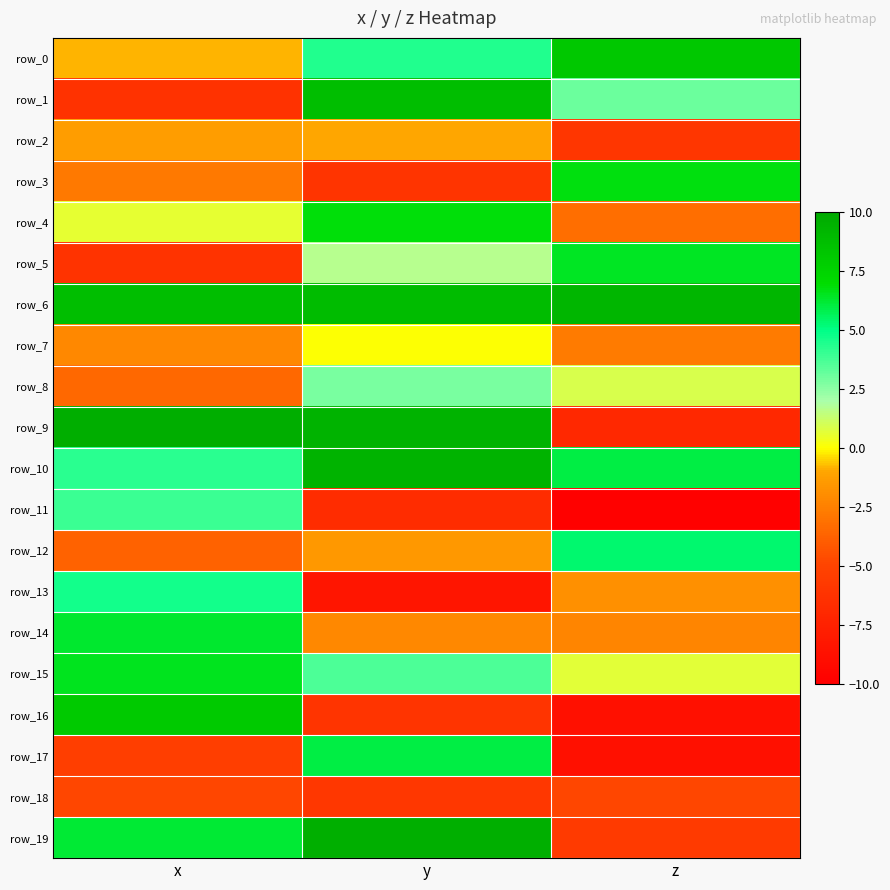

Is it true that row_1 equals -6.3 at x?

True